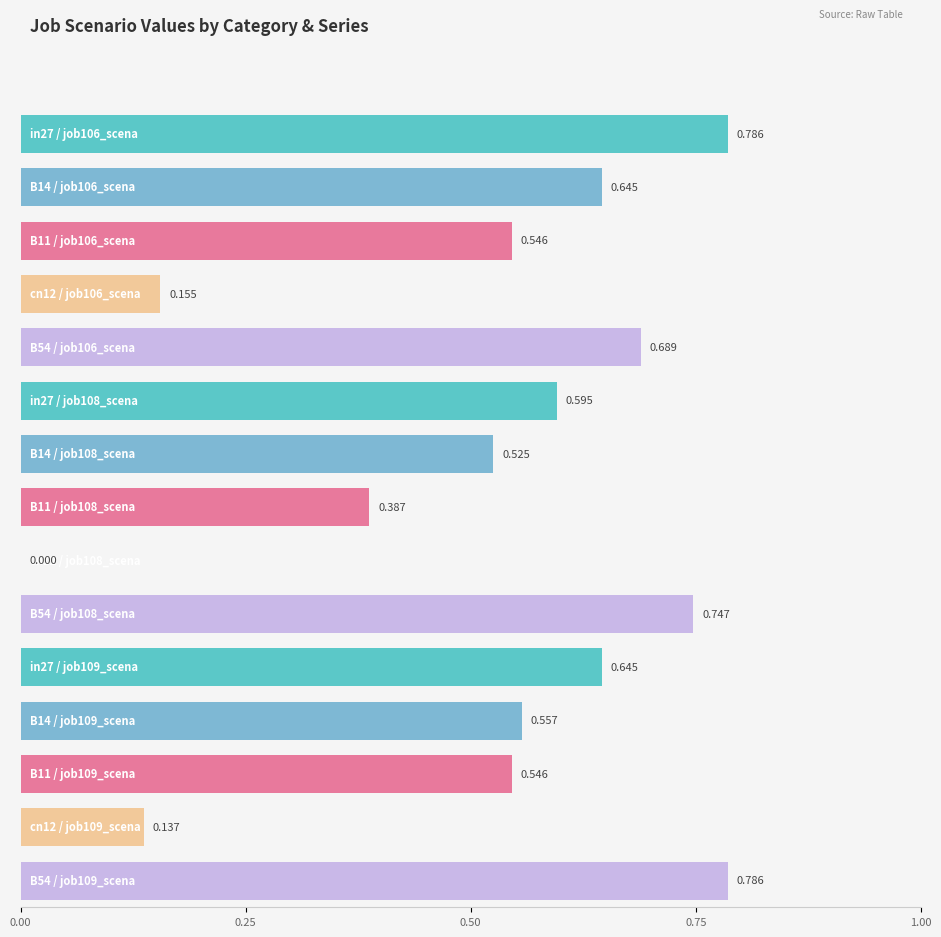

What is the total value across all series at B11?

1.5